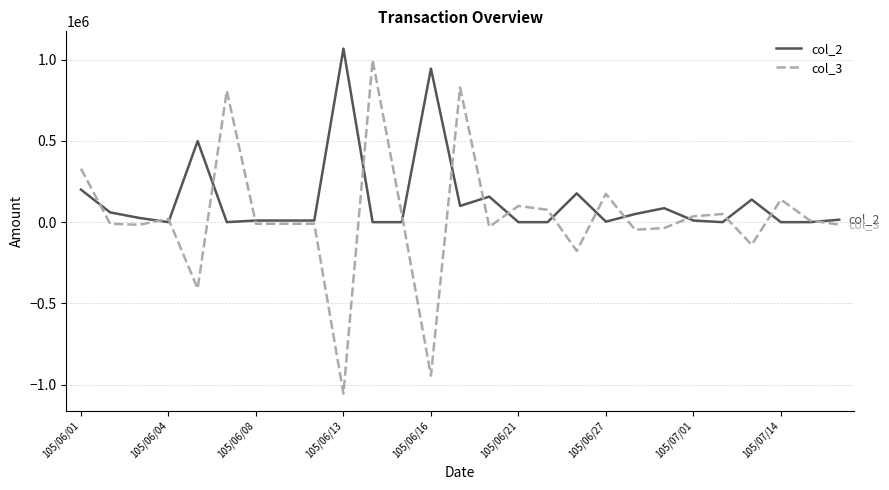

Which series has the largest total across all categories?

col_2